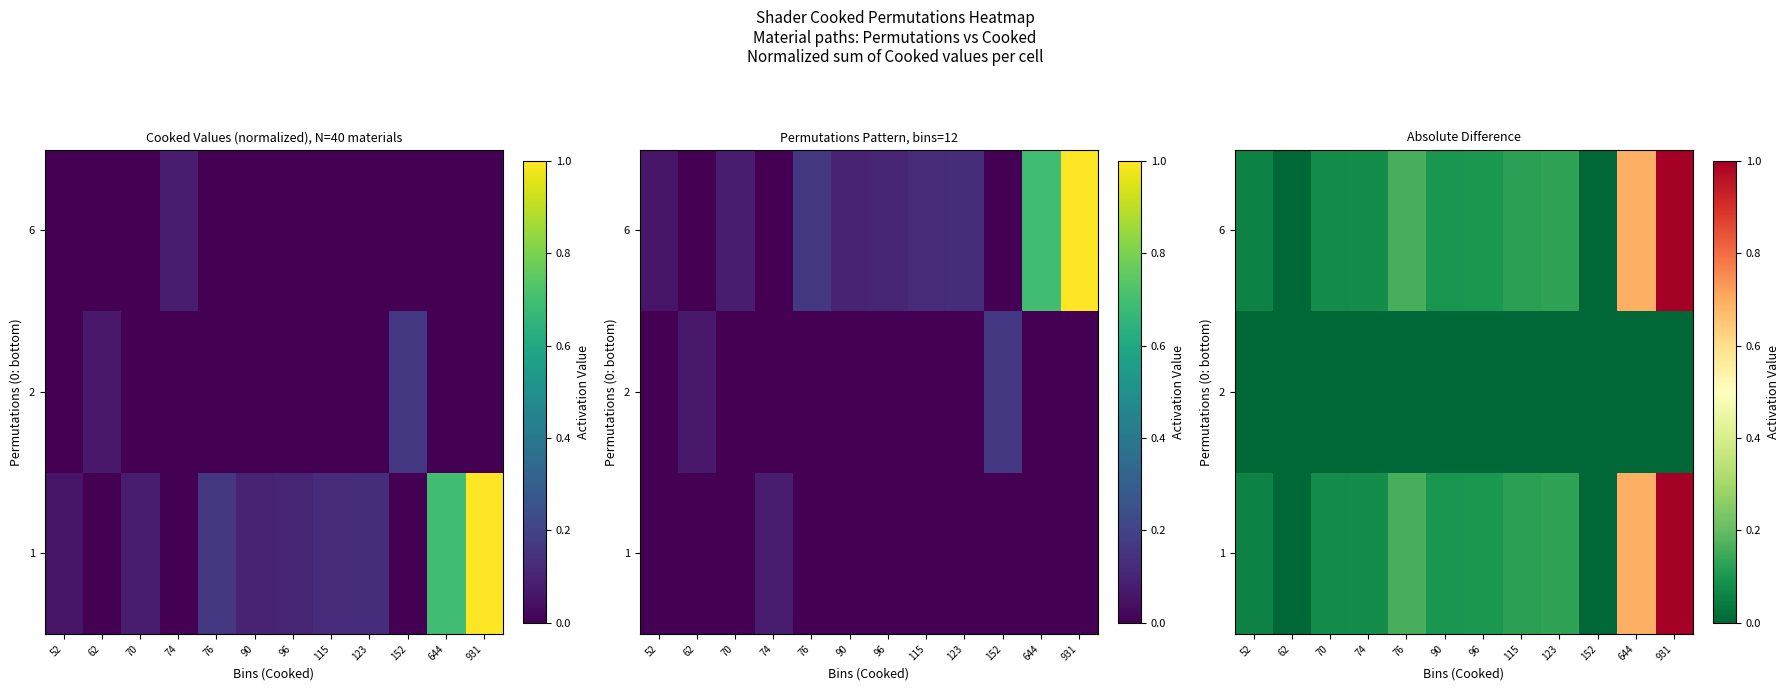

What is the difference between the highest and lowest values at 123?

0.1